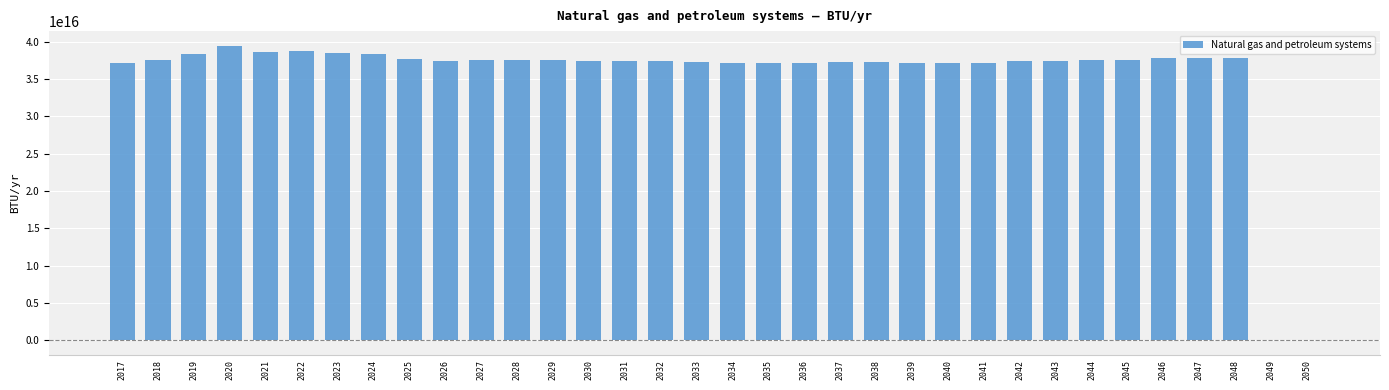

What is the ratio of the value at 2034 to the value at 2040?

1.0